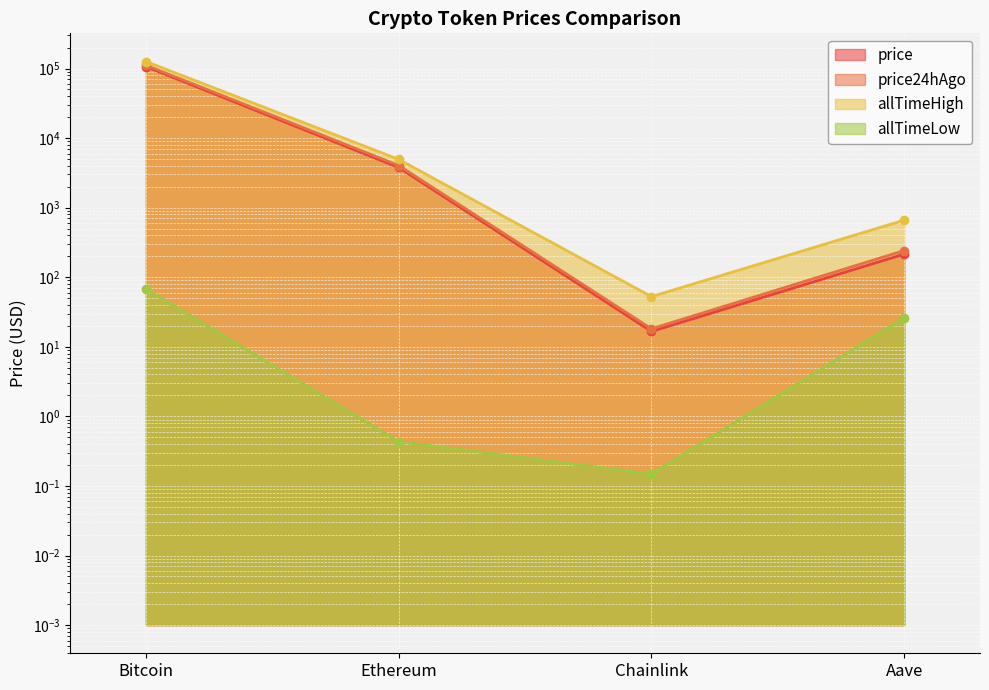

Reading left to right, what are all the values shown in this chart?

price: 106484.0	3781.3	16.6	214.9
price24hAgo: 111422.0	4034.9	18.1	241.8
allTimeHigh: 126080.0	4946.1	52.7	661.7
allTimeLow: 67.8	0.4	0.1	26.0